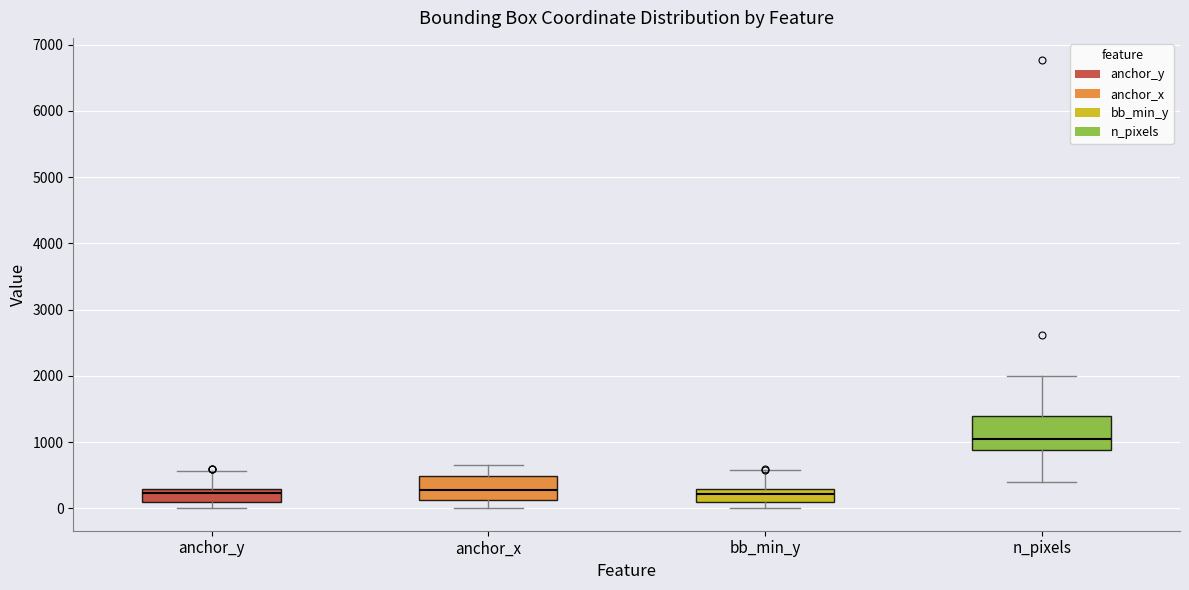

Reading left to right, transcribe this box plot: for each box, give where its median line is, the range the box spans, and where its two whiskers end, as read against the y-axis. The values are not printed on the chart, so give them approximately, as read against the axis.

anchor_y: median 200, box 100 to 300, whiskers 0 to 600
anchor_x: median 300, box 100 to 500, whiskers 0 to 700
bb_min_y: median 200, box 100 to 300, whiskers 0 to 600
n_pixels: median 1000, box 900 to 1400, whiskers 400 to 2000